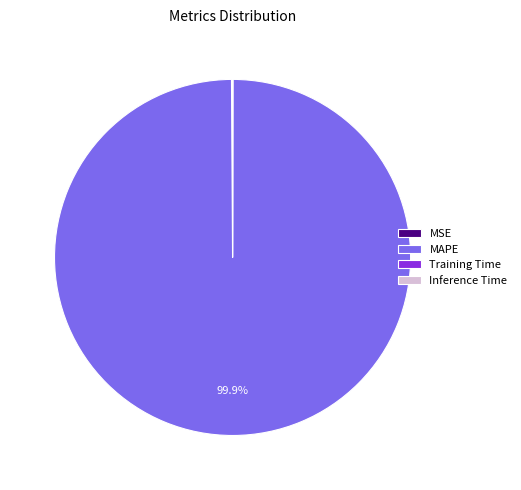

Does MAPE account for over 50% of the chart?

Yes